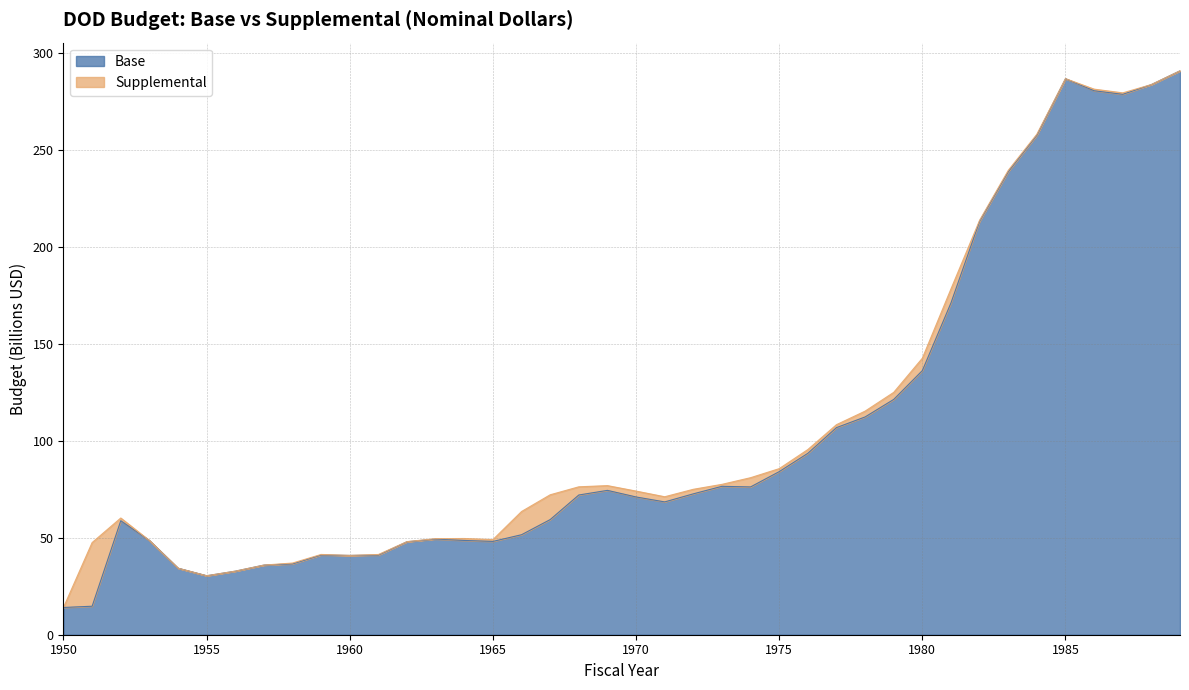

What is the difference between the maximum and minimum values in the Base series?

276.8